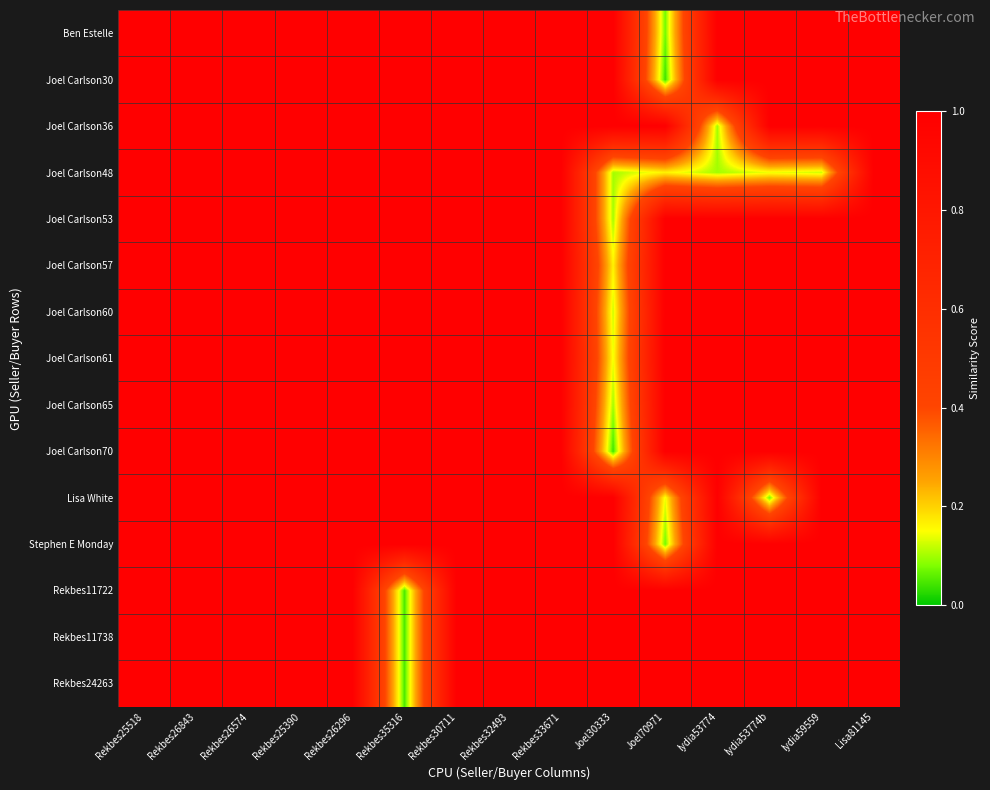

What is the greatest value displayed?

1.0